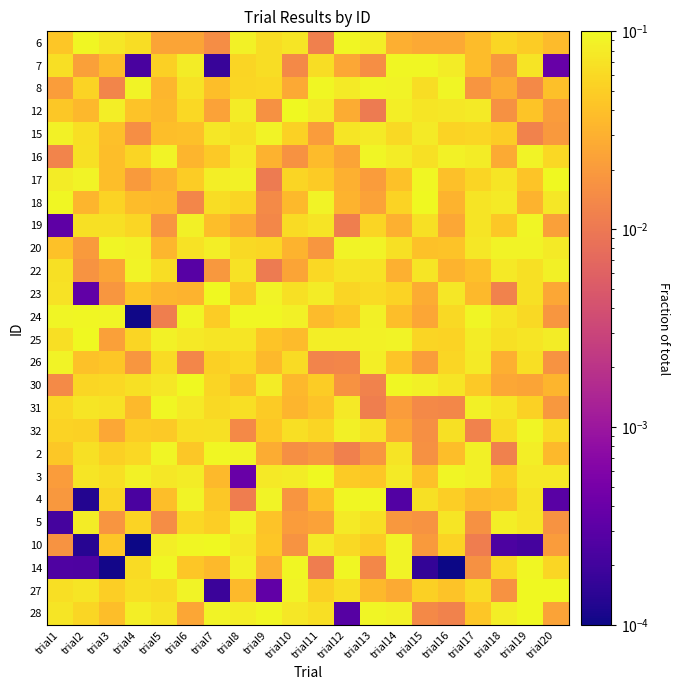

Which has a higher value, trial2 or trial19?

trial2